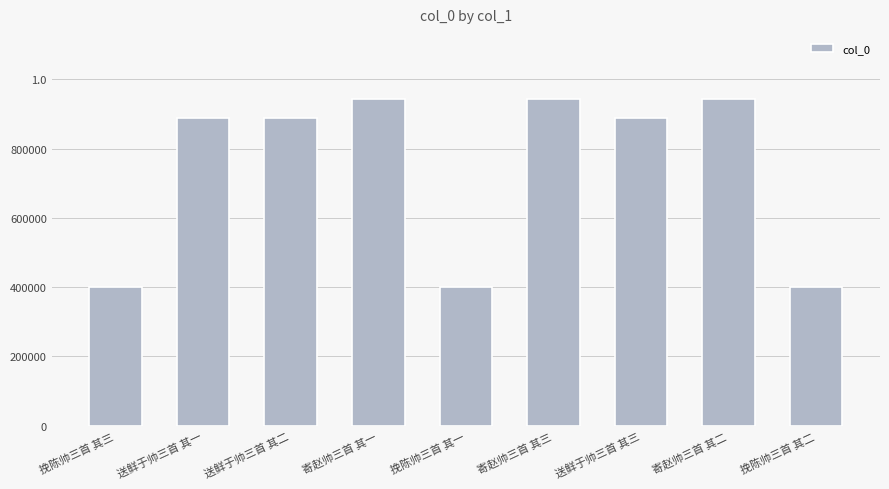

What is the sum of the values at 送鲜于帅三首 其三 and 寄赵帅三首 其三?

1832570